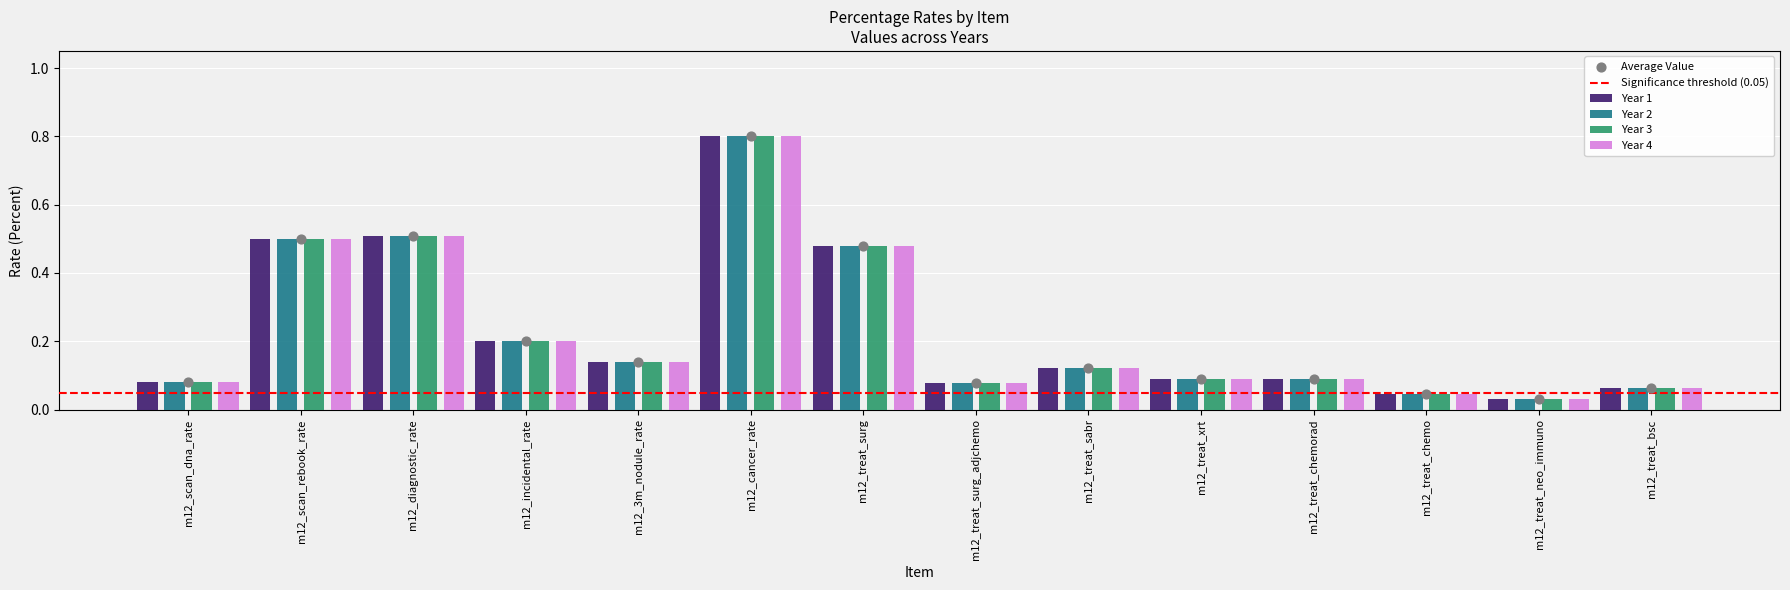

At which label does Year 1 reach its peak?

m12_cancer_rate